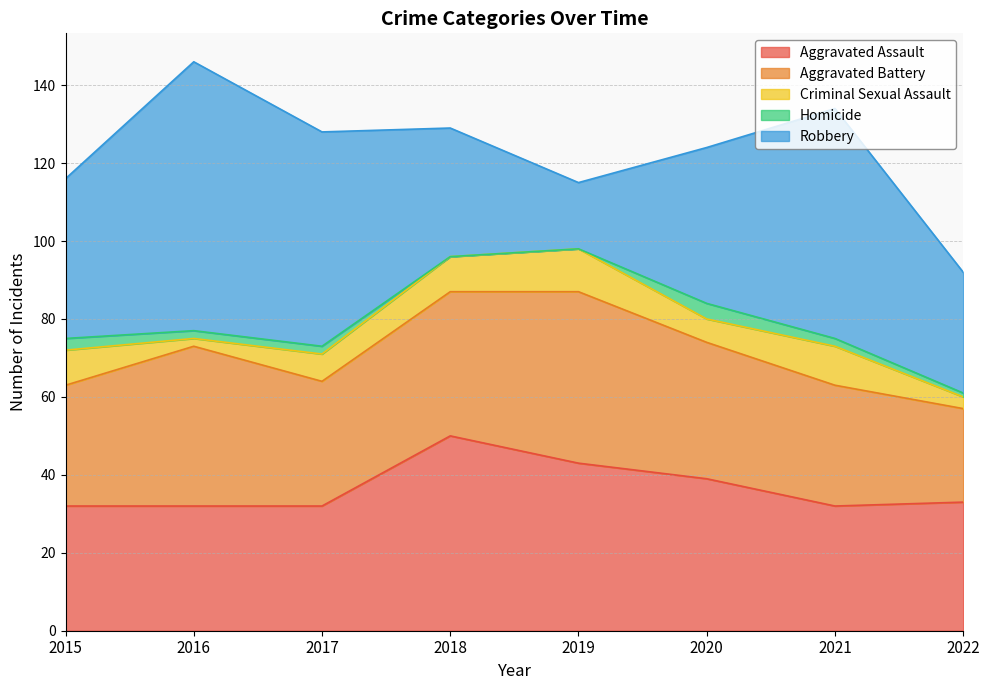

How many values in the Robbery series are below 41?

4